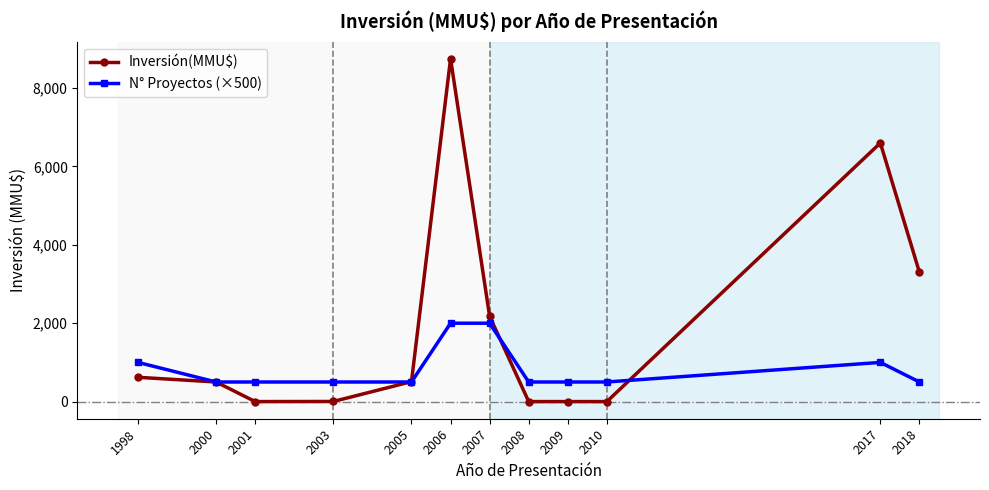

What is the value of the N° Proyectos (×500) point at the 9th from the left?

500